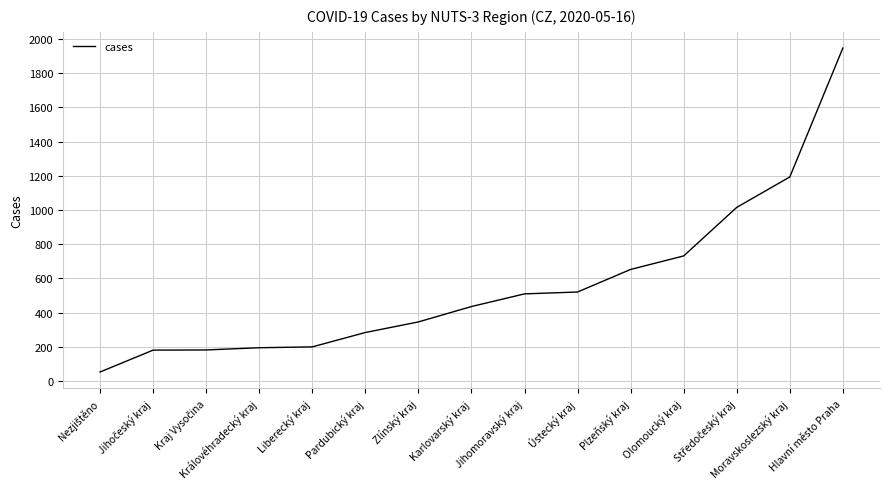

What is the difference between the maximum and minimum values?

1895